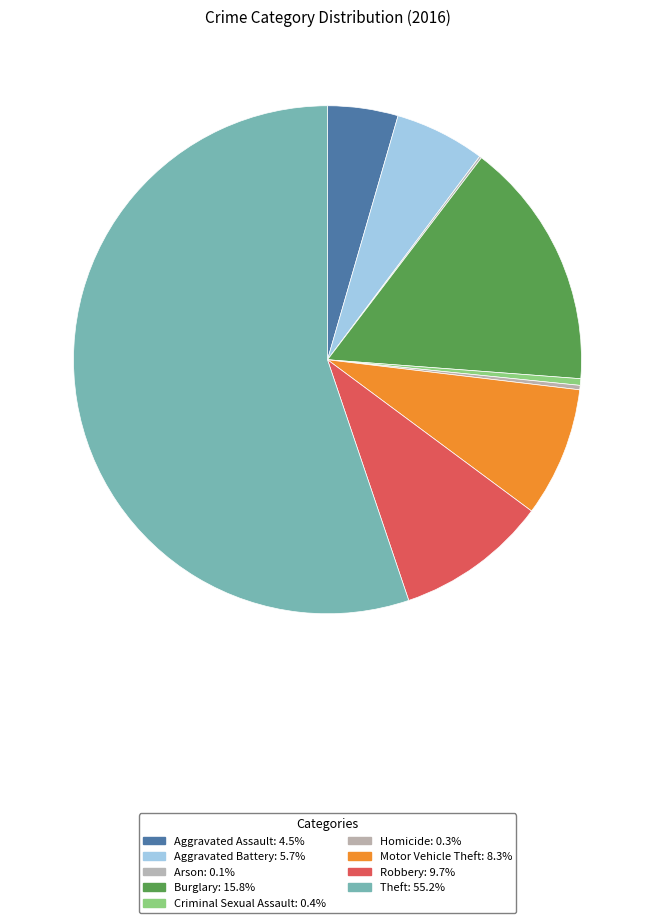

What is the majority slice?

Theft